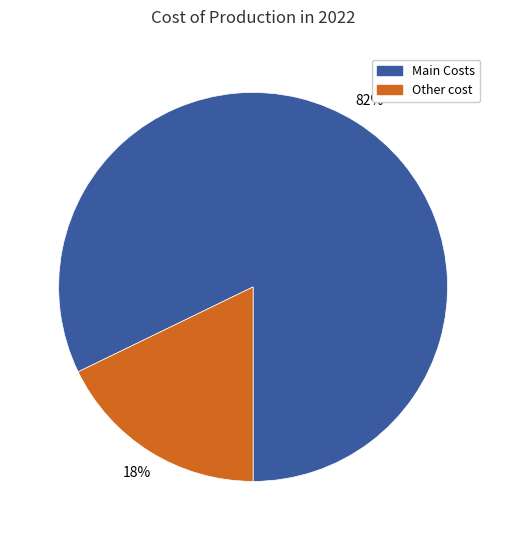

Is there a majority slice in this chart?

Yes